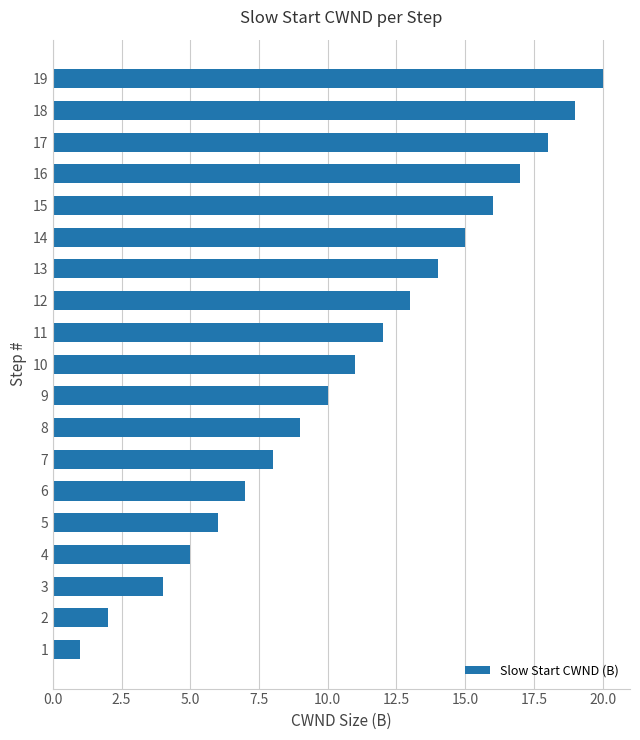

The chart shows a value of 2 at 2. True or false?

True